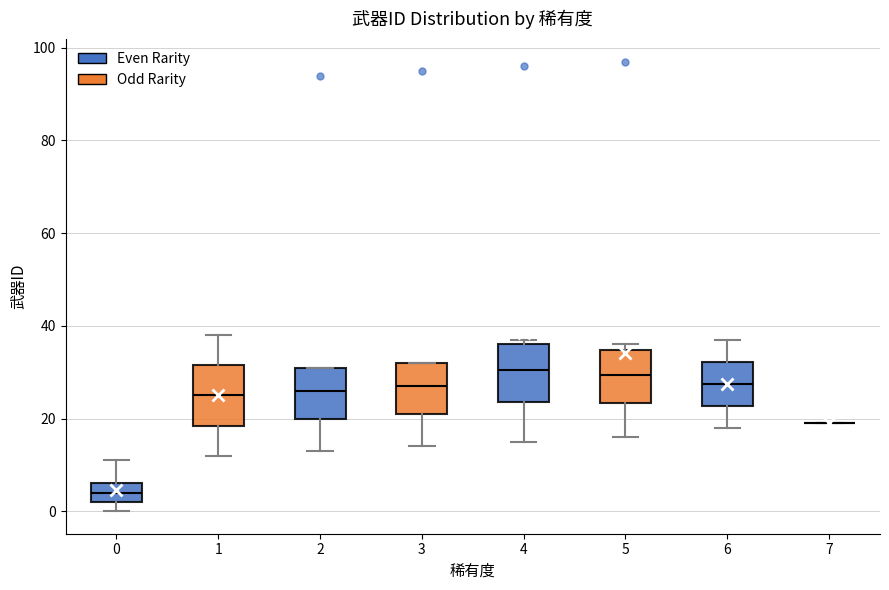

Reading left to right, read every box against the y-axis: the position of its median line, the range the box covers, and the ends of its whiskers. The values are not printed on the chart, so give them approximately, as read against the axis.

0: median 4, box 2 to 6, whiskers 0 to 12
1: median 26, box 18 to 32, whiskers 12 to 38
2: median 26, box 20 to 32, whiskers 14 to 32
3: median 28, box 22 to 32, whiskers 14 to 32
4: median 30, box 24 to 36, whiskers 16 to 38
5: median 30, box 24 to 34, whiskers 16 to 36
6: median 28, box 22 to 32, whiskers 18 to 38
7: box collapsed to a line at 20, whiskers 20 to 20